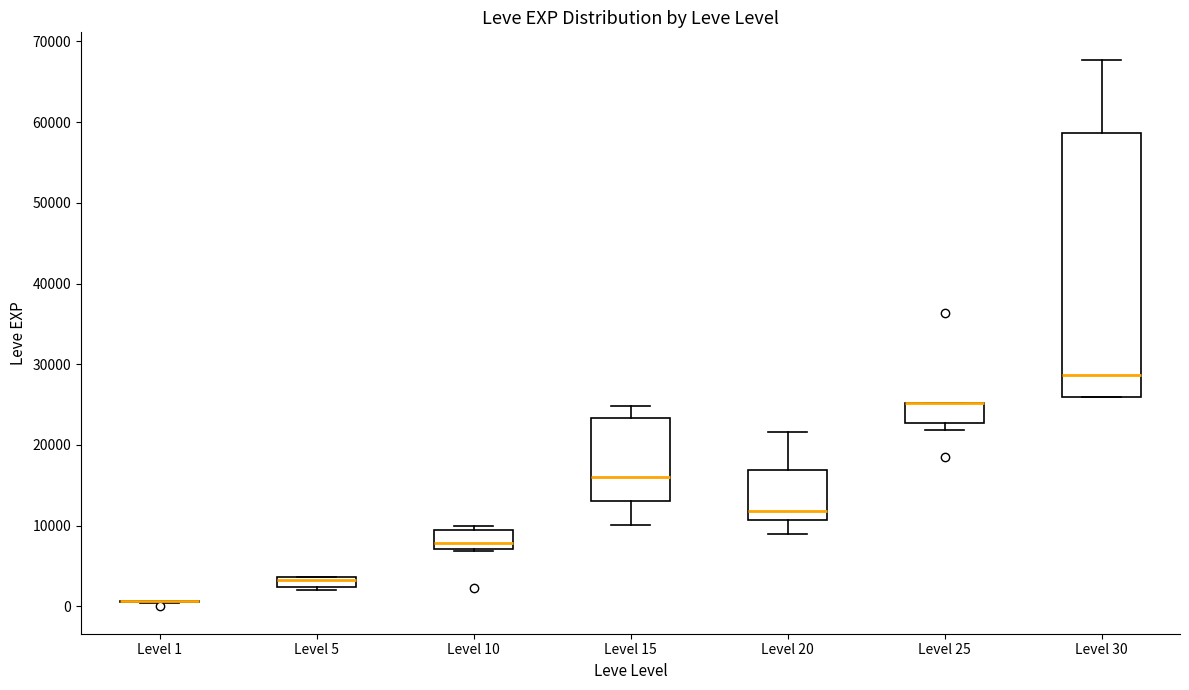

Which box is the tallest, from its lower edge to its upper edge?

Level 30